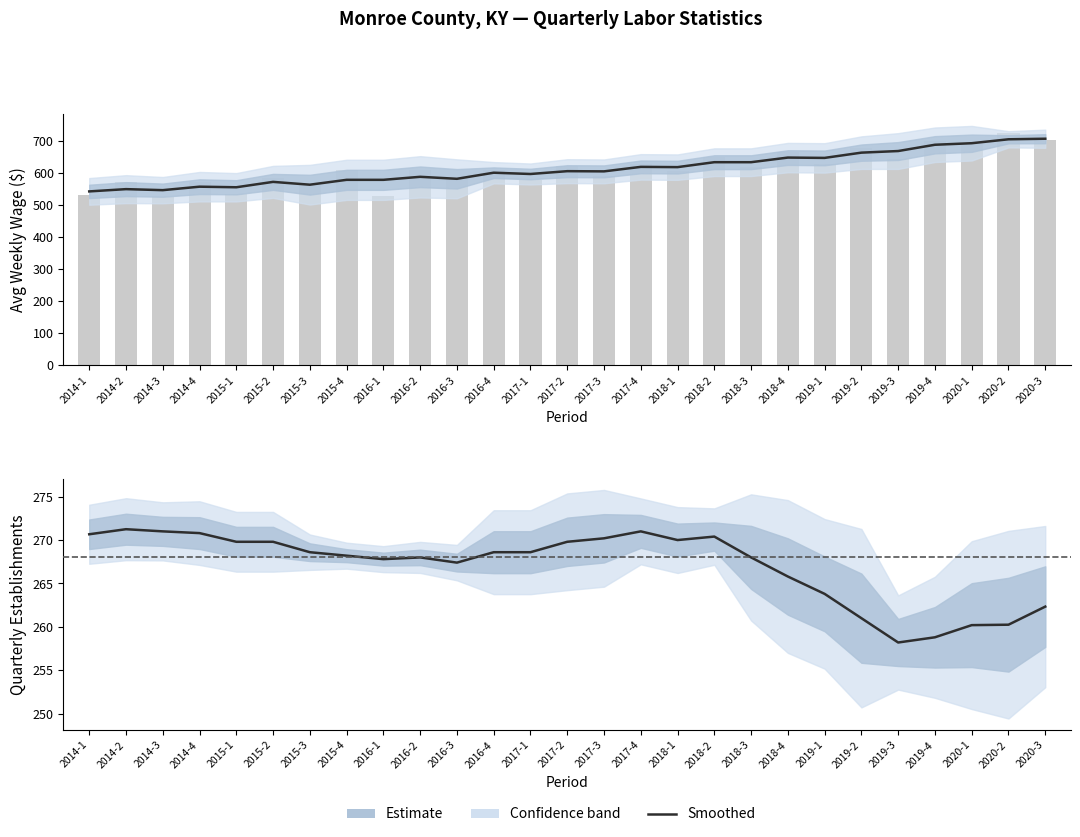

What is the difference between the avg_wkly_wage values at 2019-2 and 2014-4?

108